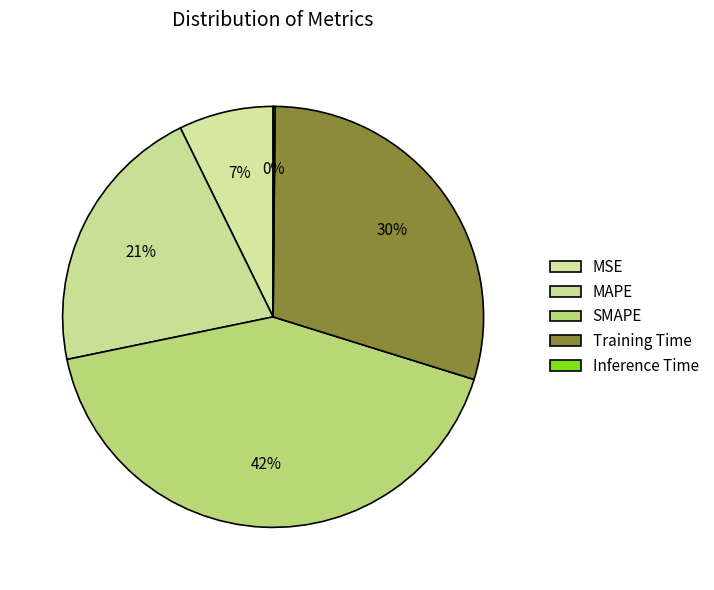

What percentage is the MAPE slice, to the nearest percent?

21%